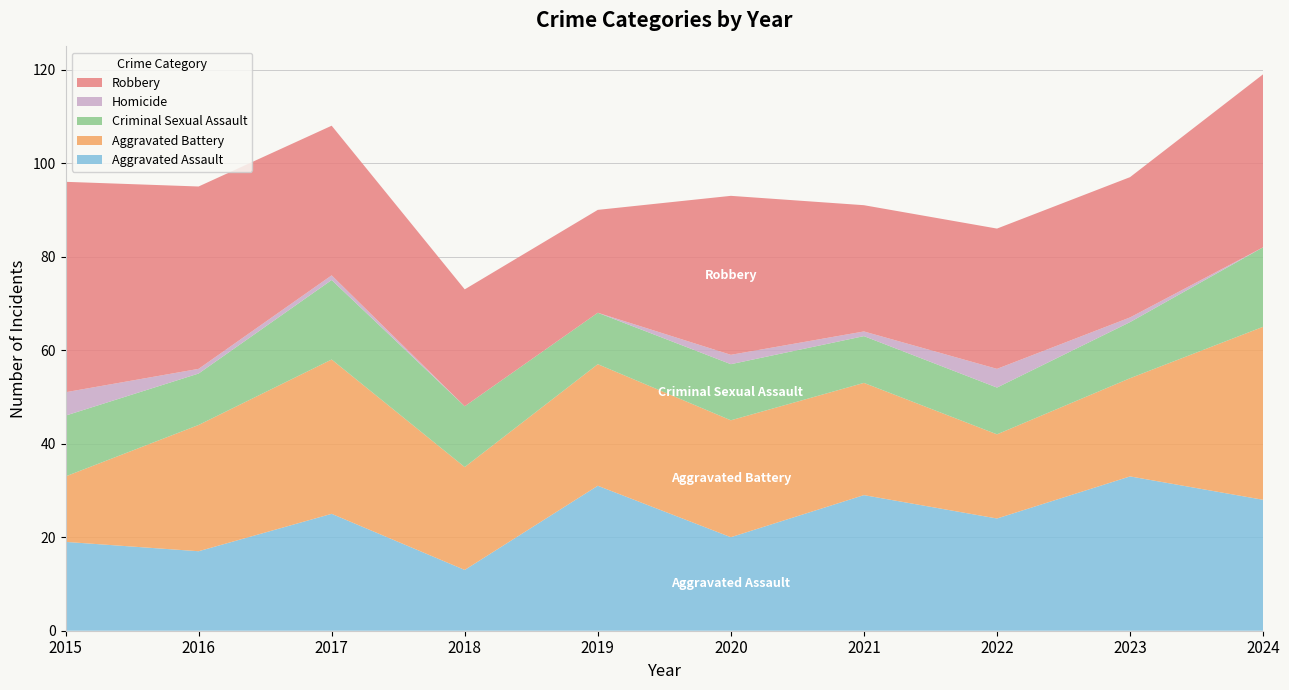

Reading left to right, list all the values displayed in this chart.

Aggravated Assault: 19	17	25	13	31	20	29	24	33	28
Aggravated Battery: 14	27	33	22	26	25	24	18	21	37
Criminal Sexual Assault: 13	11	17	13	11	12	10	10	12	17
Homicide: 5	1	1	0	0	2	1	4	1	0
Robbery: 45	39	32	25	22	34	27	30	30	37